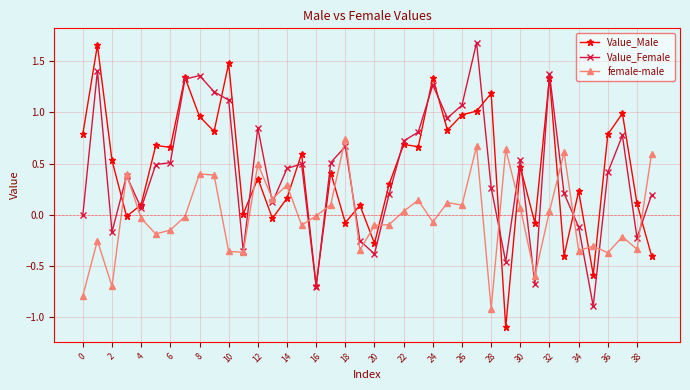

What is the smallest value displayed?

-1.1